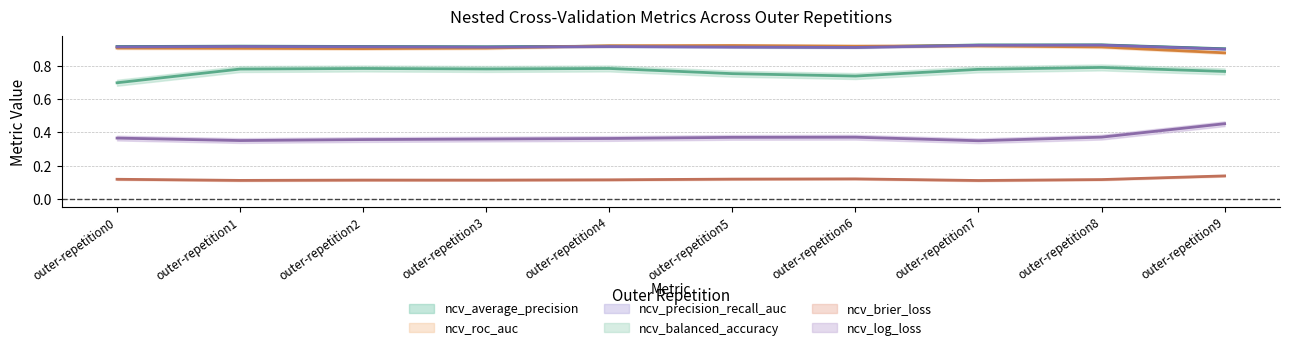

What is the sum of the ncv_balanced_accuracy values at outer-repetition7 and outer-repetition9?

1.6